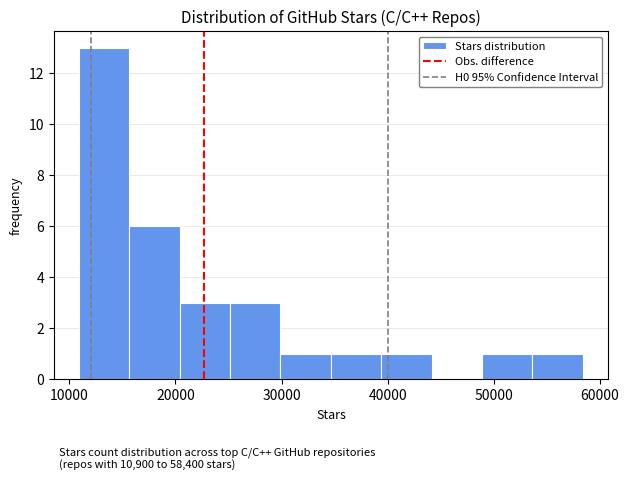

Which range on the x-axis has the tallest bar?

11000 to 16000